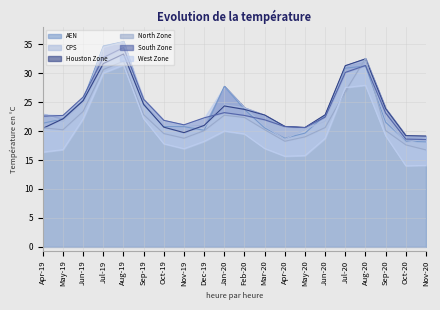

What is the label of the 9th point from the right?

Mar-20